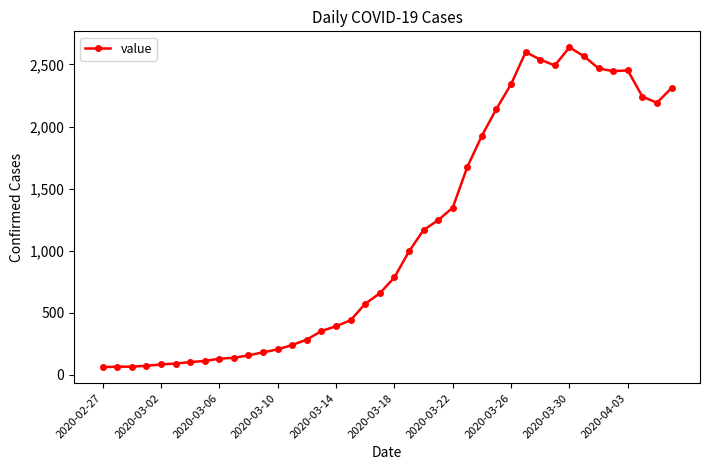

What is the average value?

1124